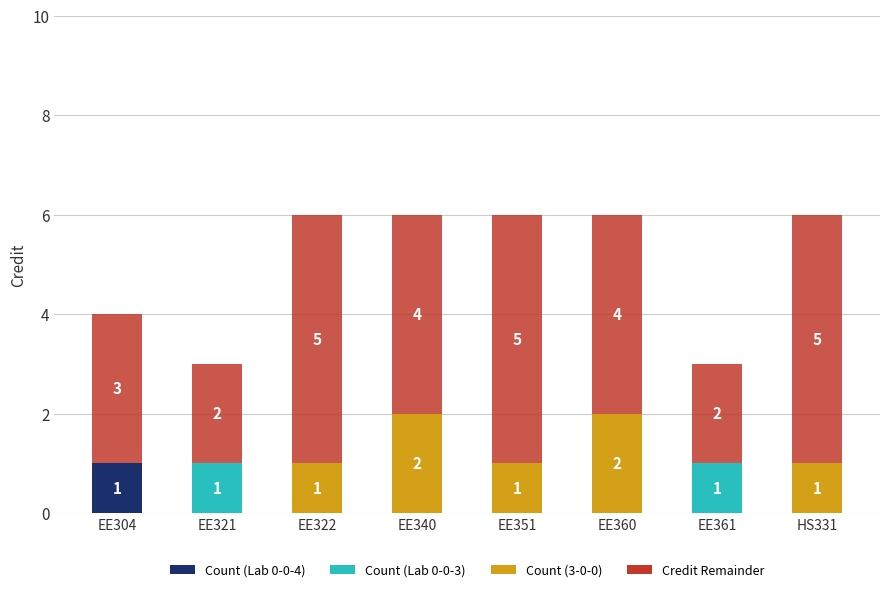

What is the total value across all series at EE340?

6